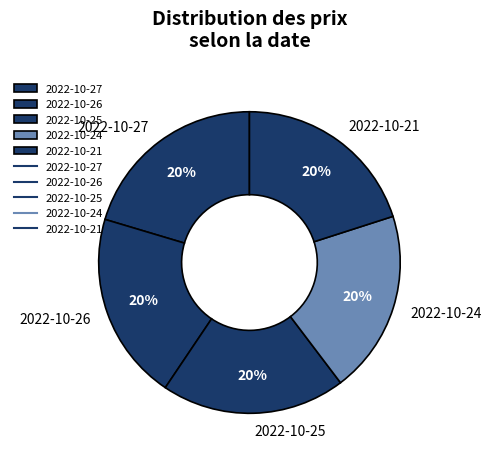

The 2022-10-27 slice represents 32% of the pie. True or false?

False